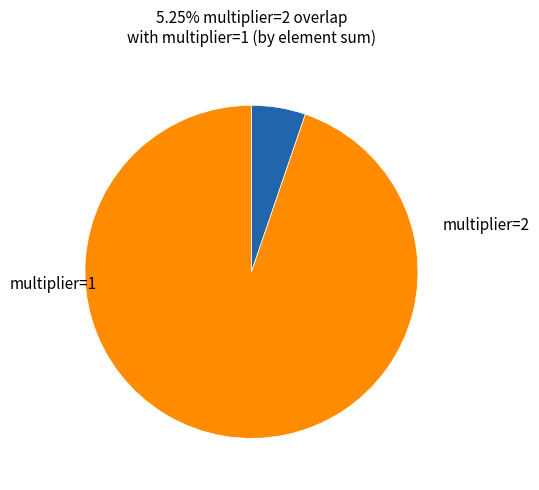

How many slices are in this pie chart?

2